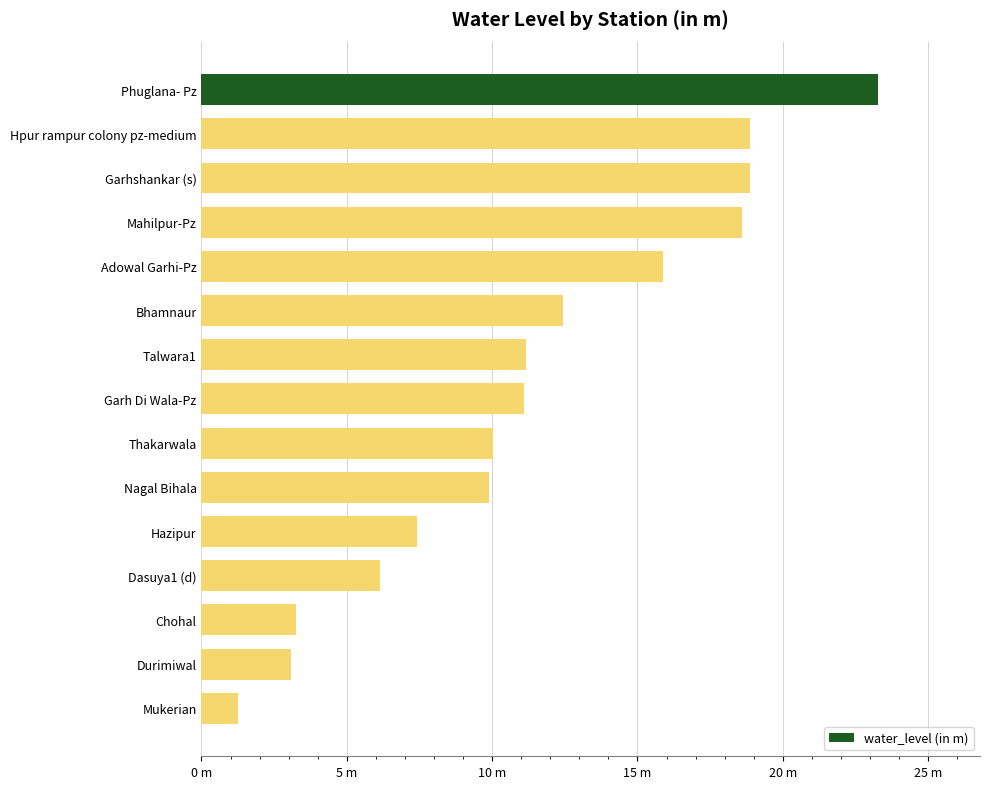

Are the bars horizontal?

Yes